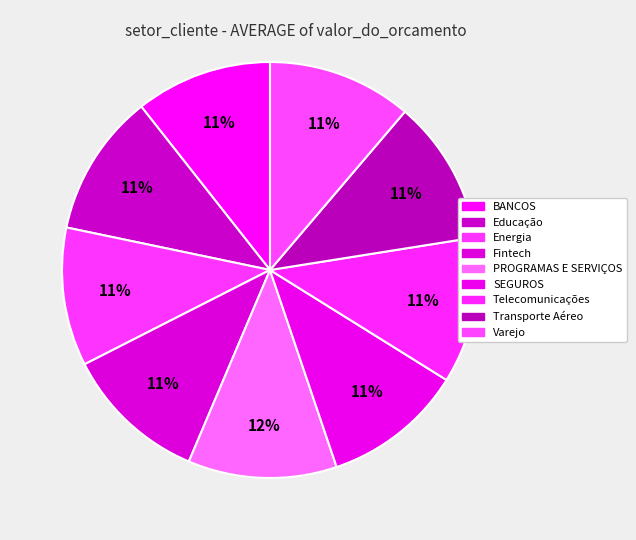

What percentage is the PROGRAMAS E SERVIÇOS slice, to the nearest percent?

12%